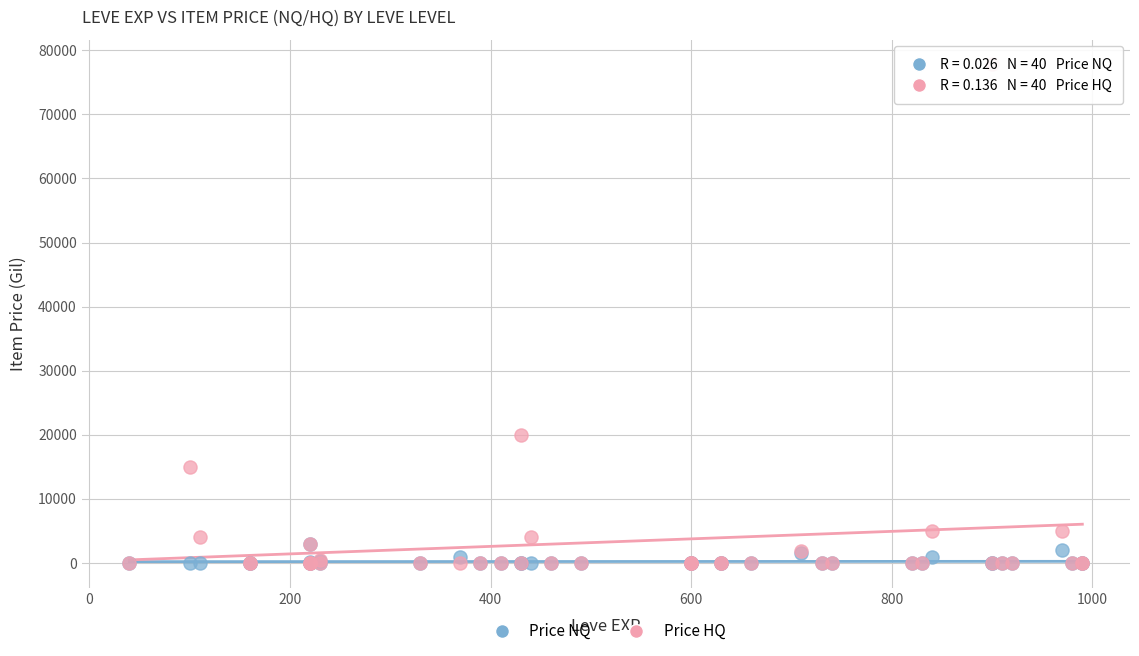

Across all series, what Y value is closest to 38897?

20006